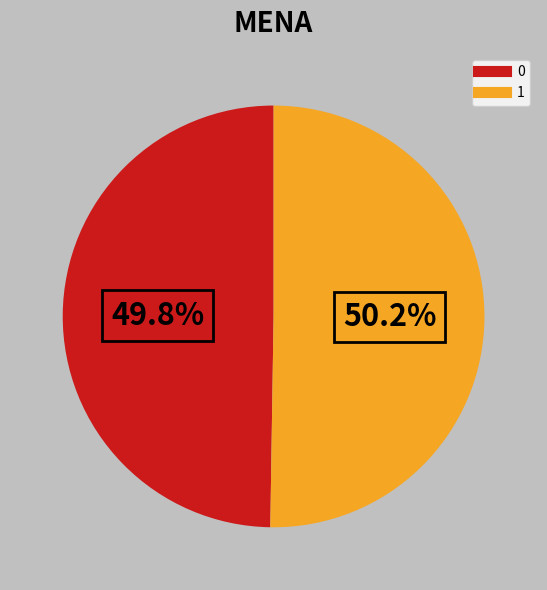

What is the ratio of the value at 1 to the value at 0?

1.0